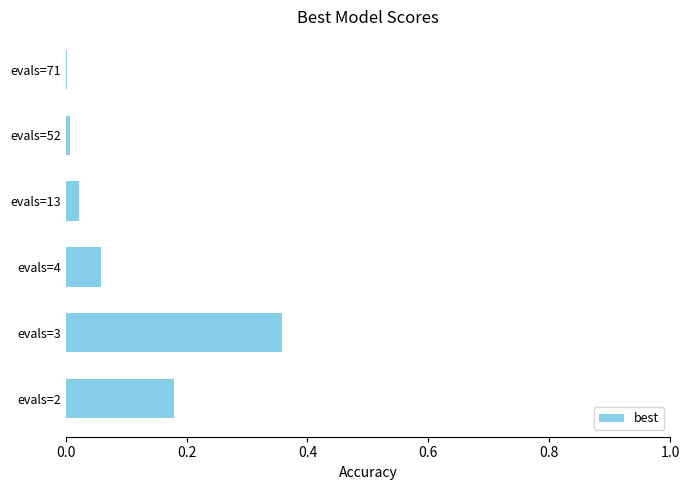

What is the sum of all values?

0.6